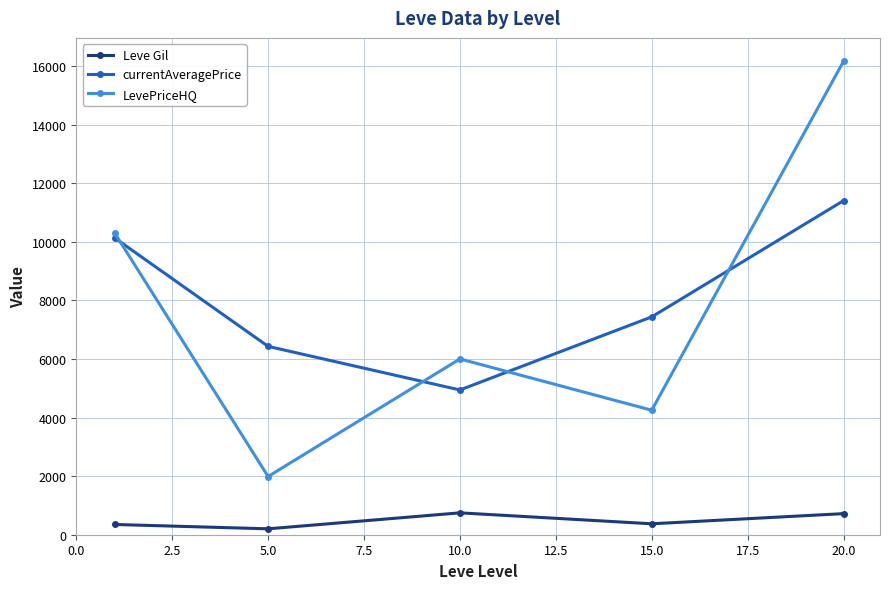

At how many categories does at least one series exceed 1174?

5